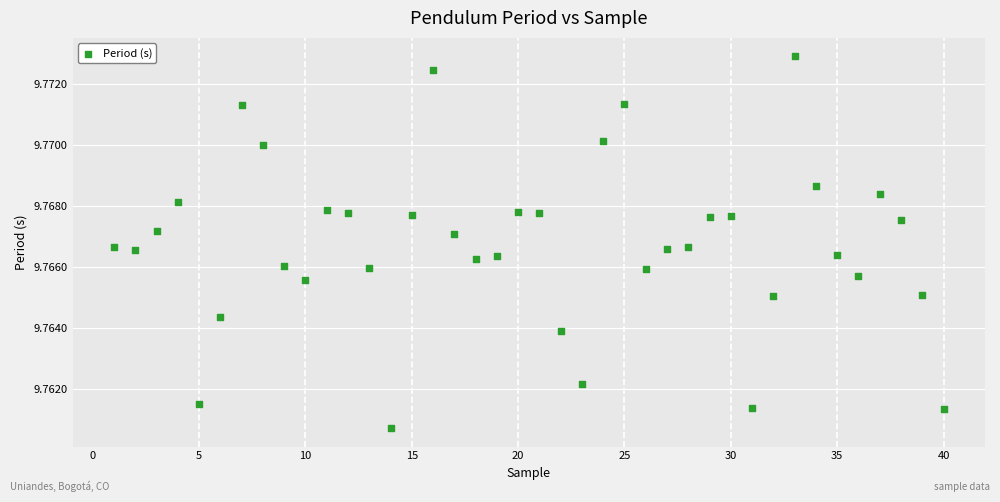

What is the range of X values (max minus min)?

39.0